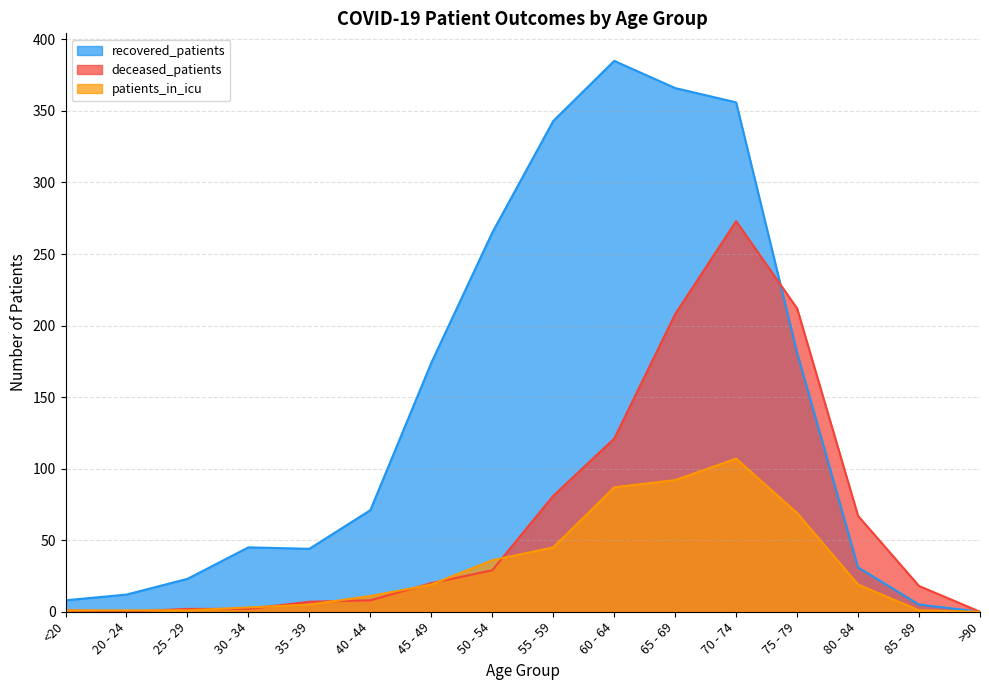

Between 25 - 29 and 65 - 69, which is larger?

65 - 69